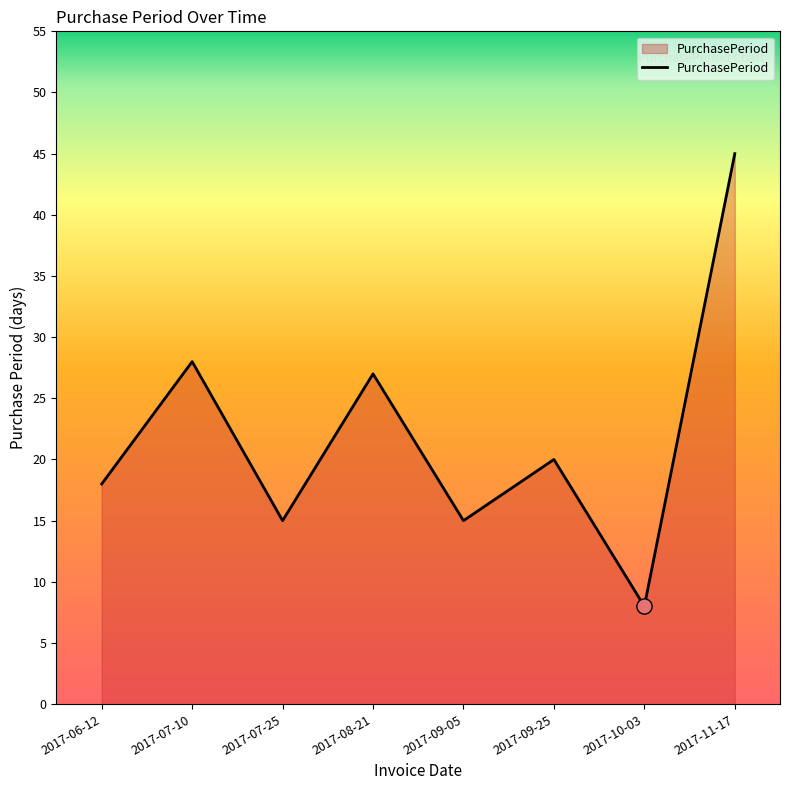

Which has a higher value, 2017-11-17 or 2017-09-05?

2017-11-17